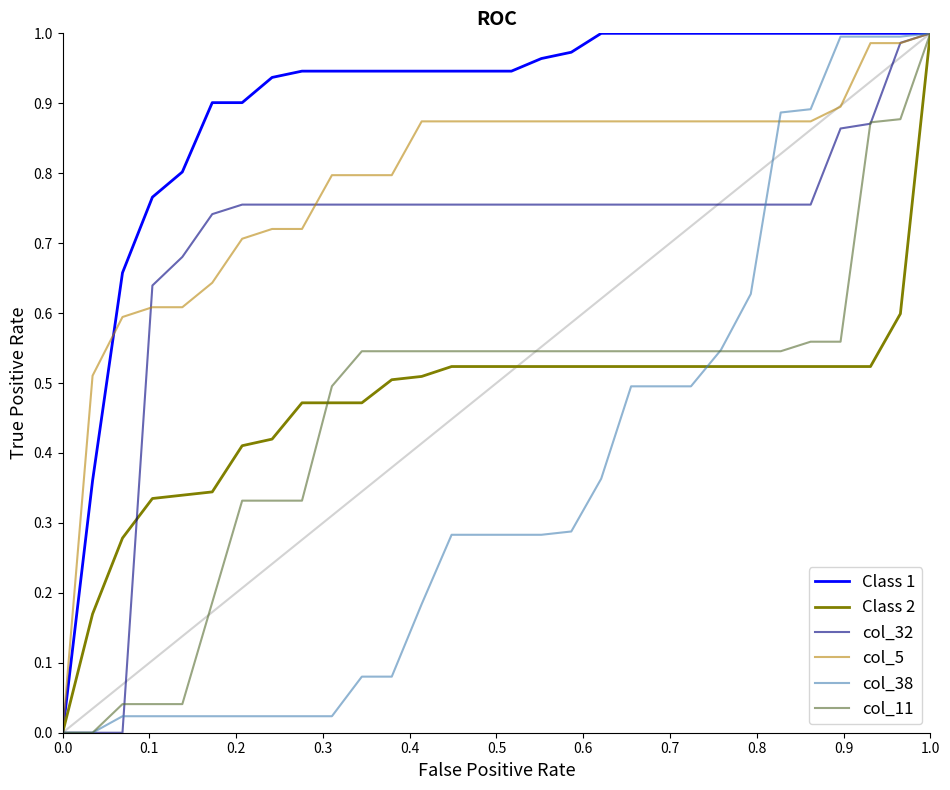

True or false: col_38 has more than 0 interior local peaks.

False